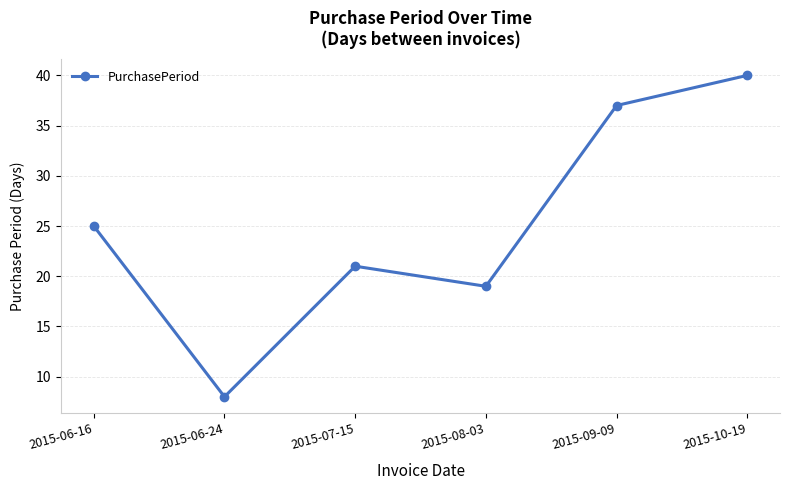

The value at 2015-06-16 is 41. True or false?

False